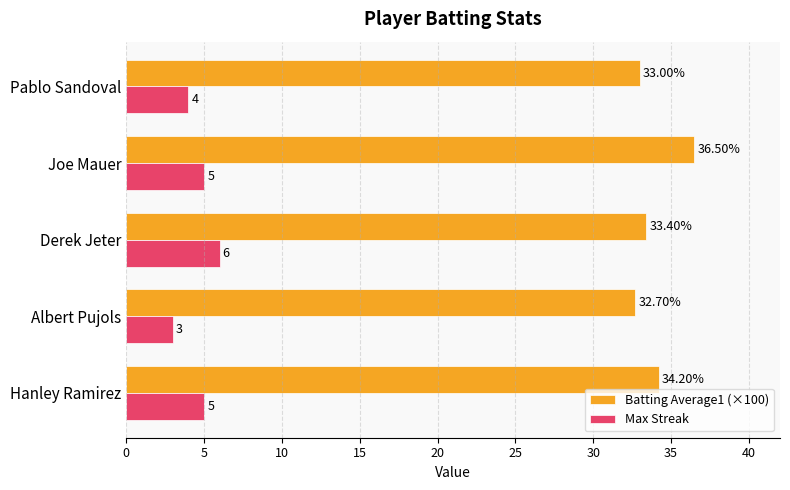

What is the average value of the Max Streak series?

4.6